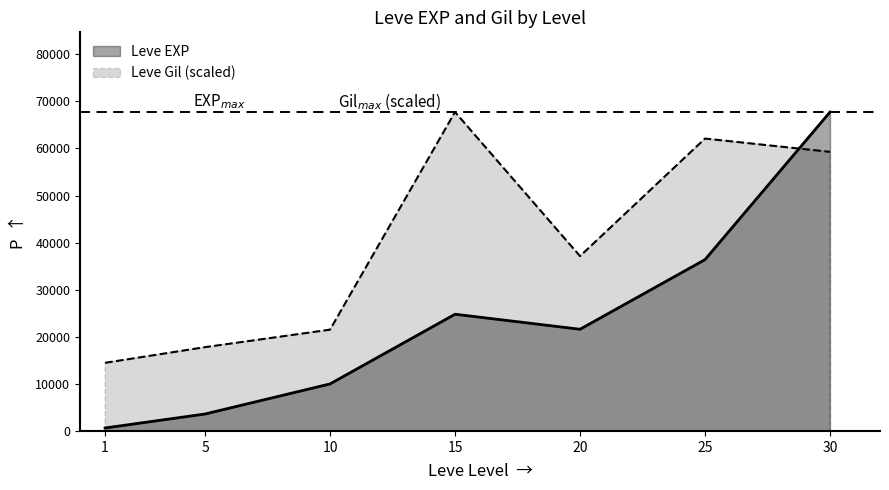

How many distinct data groups are displayed?

2